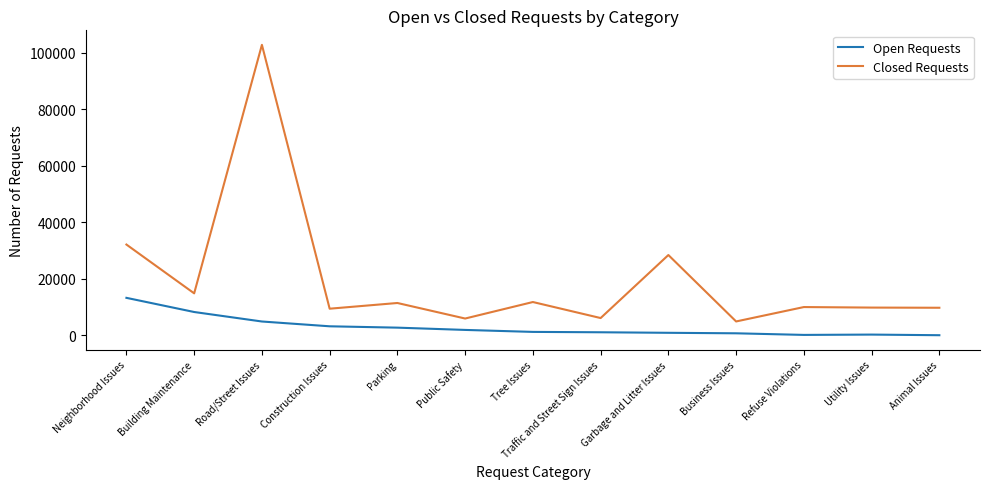

Which series changed the most between Construction Issues and Traffic and Street Sign Issues?

Closed Requests